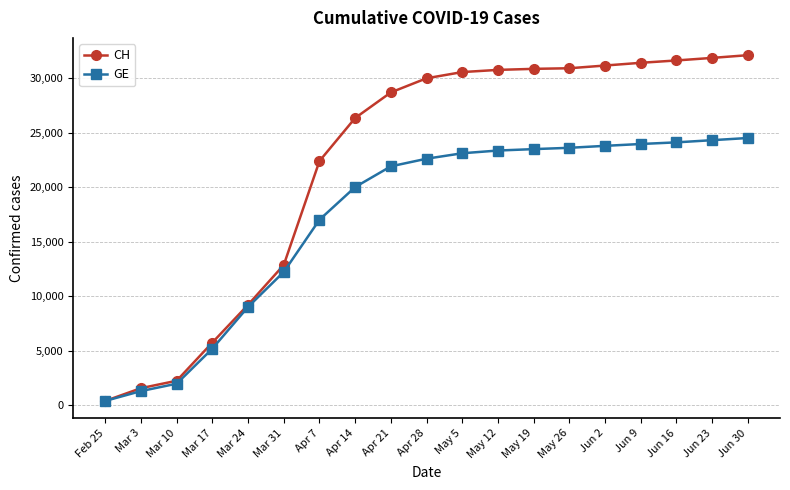

The value of GE at Apr 28 is 36185. True or false?

False